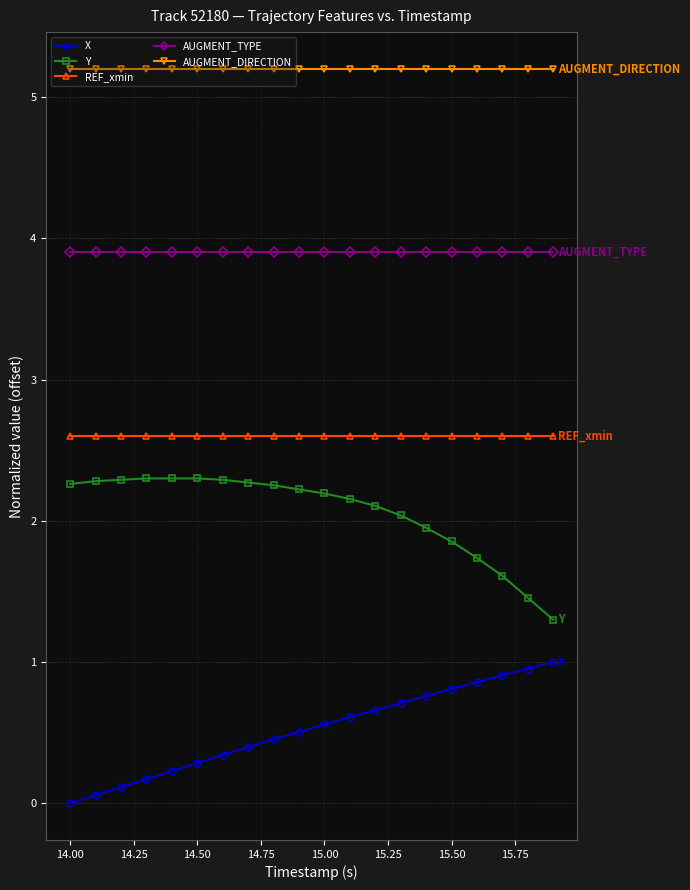

Reading left to right, list all the values displayed in this chart.

X: 0.0	0.1	0.1	0.2	0.2	0.3	0.3	0.4	0.5	0.5	0.6	0.6	0.7	0.7	0.8	0.8	0.9	0.9	1.0	1.0
Y: 2.3	2.3	2.3	2.3	2.3	2.3	2.3	2.3	2.3	2.2	2.2	2.2	2.1	2.0	2.0	1.9	1.7	1.6	1.5	1.3
REF_xmin: 2.6	2.6	2.6	2.6	2.6	2.6	2.6	2.6	2.6	2.6	2.6	2.6	2.6	2.6	2.6	2.6	2.6	2.6	2.6	2.6
AUGMENT_TYPE: 3.9	3.9	3.9	3.9	3.9	3.9	3.9	3.9	3.9	3.9	3.9	3.9	3.9	3.9	3.9	3.9	3.9	3.9	3.9	3.9
AUGMENT_DIRECTION: 5.2	5.2	5.2	5.2	5.2	5.2	5.2	5.2	5.2	5.2	5.2	5.2	5.2	5.2	5.2	5.2	5.2	5.2	5.2	5.2